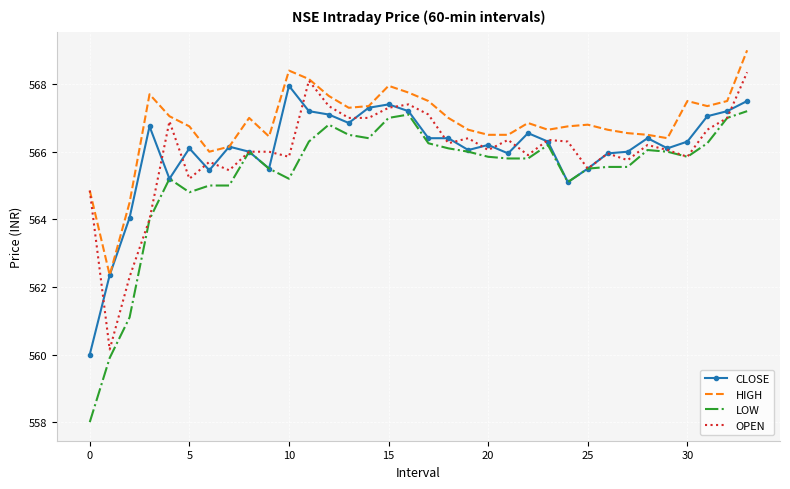

True or false: HIGH and LOW intersect in this chart.

False